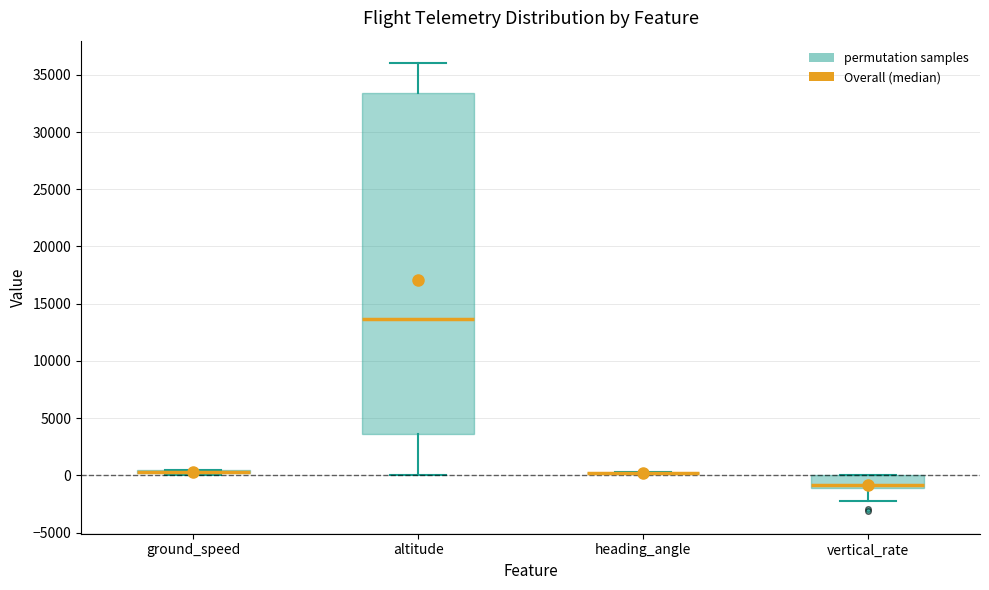

Reading left to right, transcribe this box plot: for each box, give where its median line is, the range the box spans, and where its two whiskers end, as read against the y-axis. The values are not printed on the chart, so give them approximately, as read against the axis.

ground_speed: box collapsed to a line at 500, whiskers 0 to 500
altitude: median 13500, box 3500 to 33500, whiskers 0 to 36000
heading_angle: box collapsed to a line at 0, whiskers 0 to 500
vertical_rate: median -1000 (just above the box's lower edge), box -1000 to 0, whiskers -2000 to 0